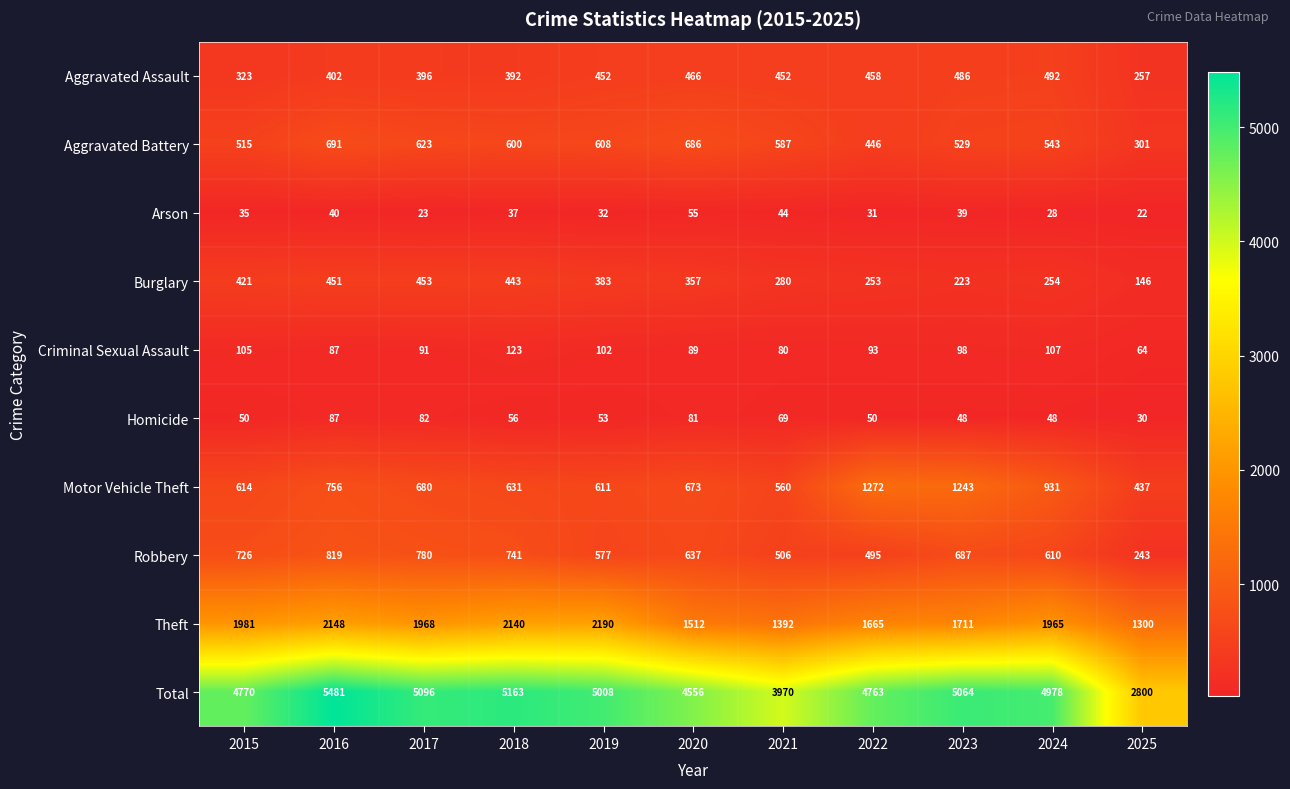

The Motor Vehicle Theft series shows 923 at 2019. True or false?

False